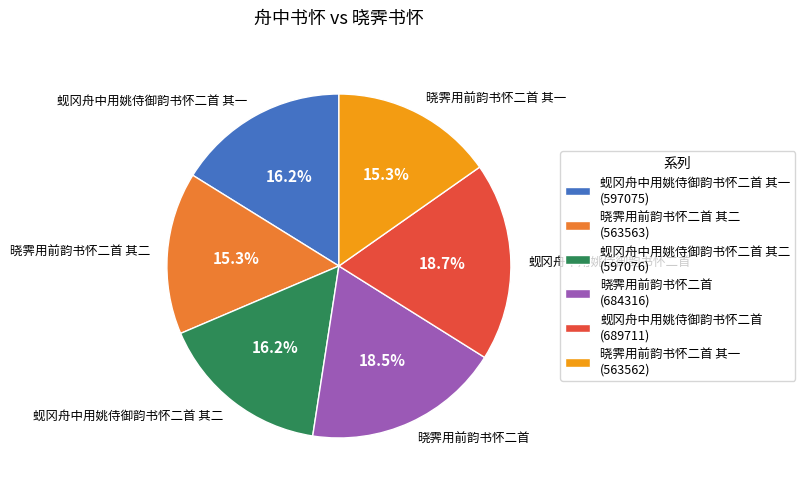

Which has a higher value, 蚬冈舟中用姚侍御韵书怀二首 or 晓霁用前韵书怀二首 其二?

蚬冈舟中用姚侍御韵书怀二首